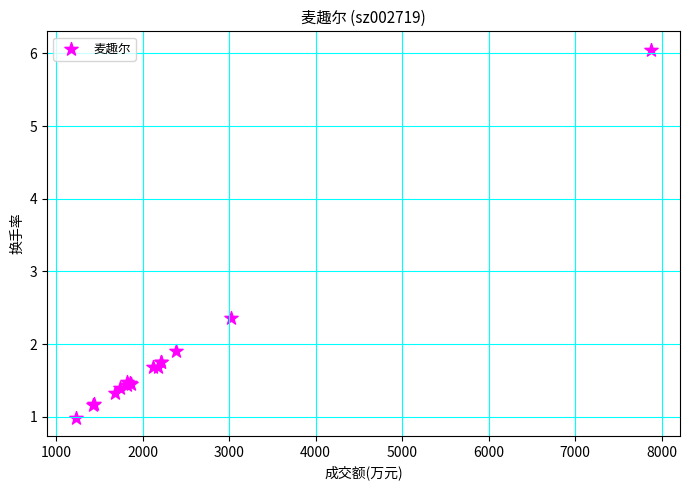

What Y value in the scatter plot is closest to 3?

2.4